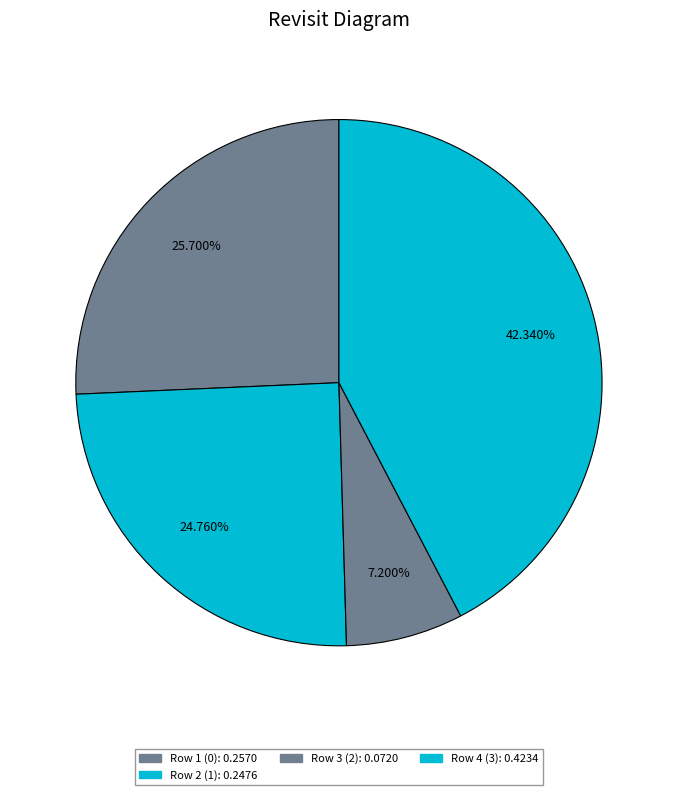

How many slices are in this pie chart?

4